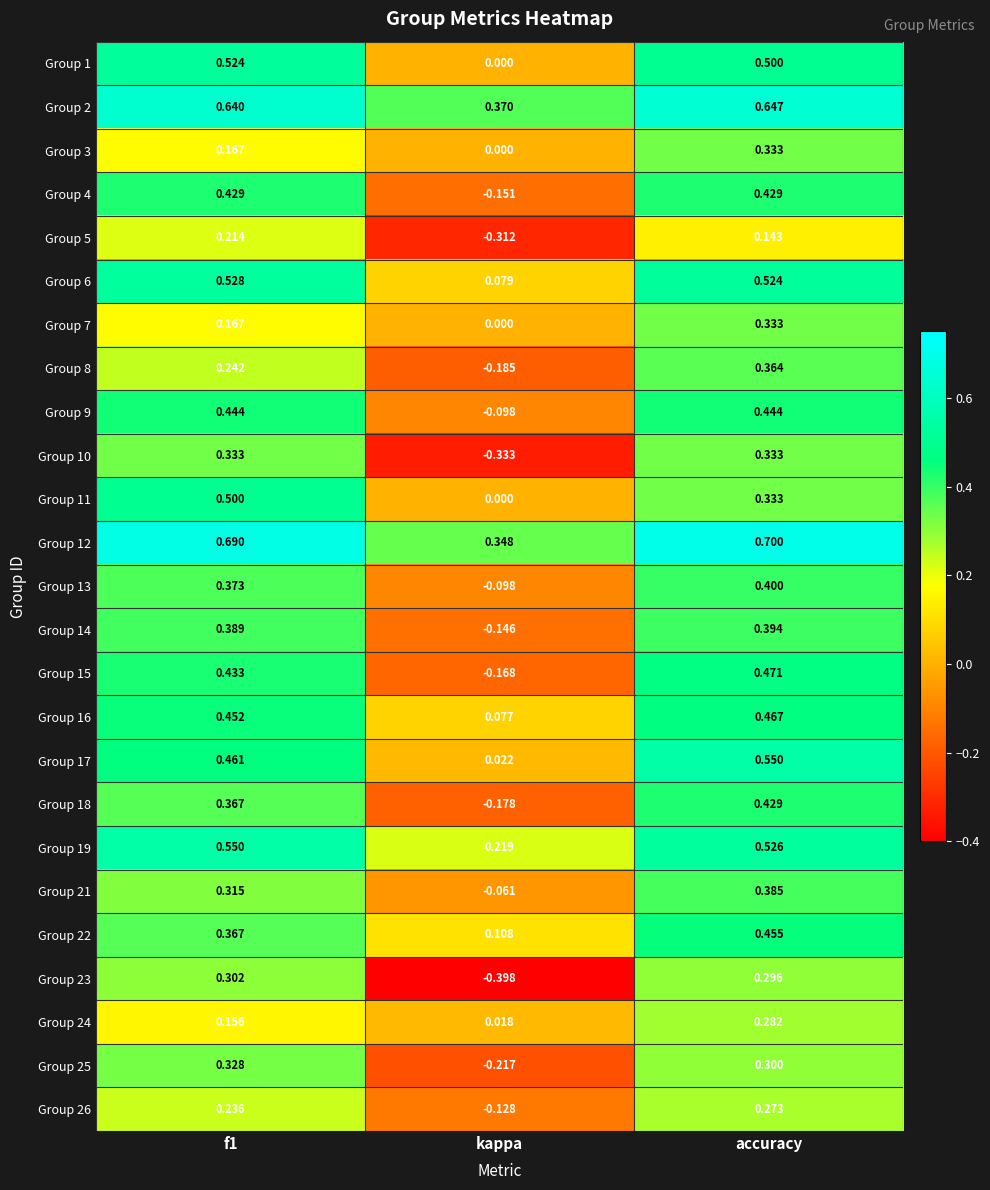

At which label does Group 16 reach its minimum?

kappa